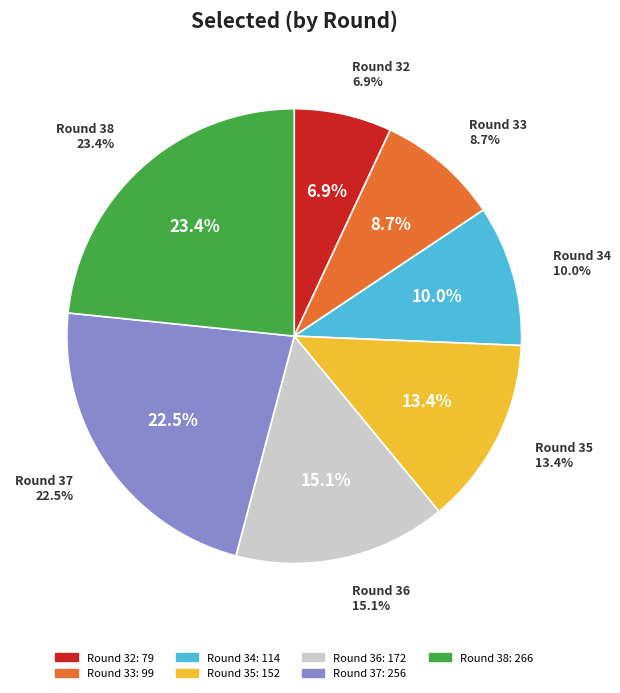

Count the number of slices in the pie.

7